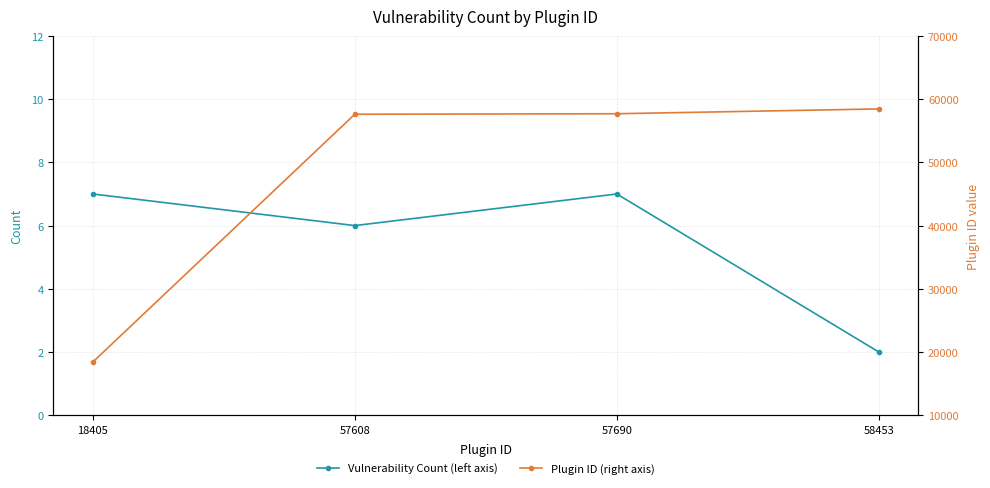

What is the spread (max minus min) of values at 57608?

57602